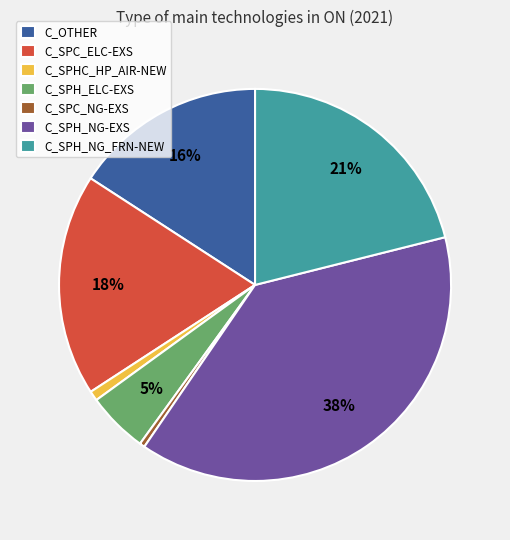

Which category has the biggest portion of the pie?

C_SPH_NG-EXS